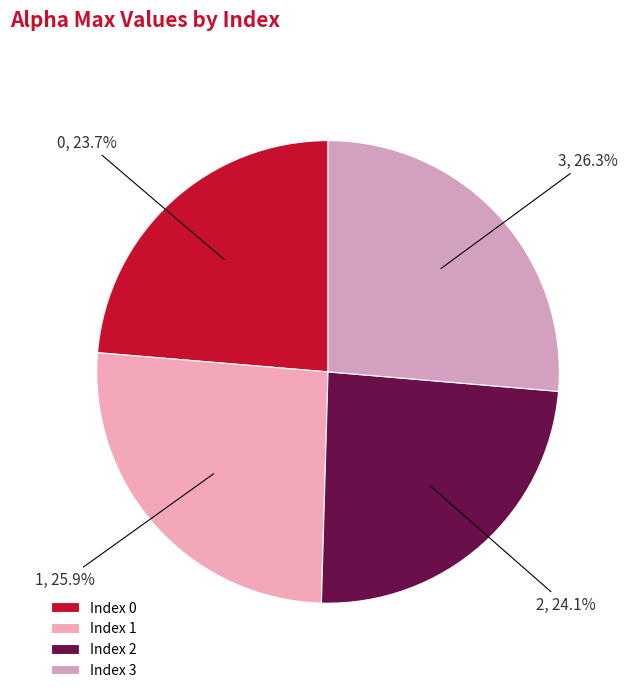

Between 2 and 3, which is larger?

3